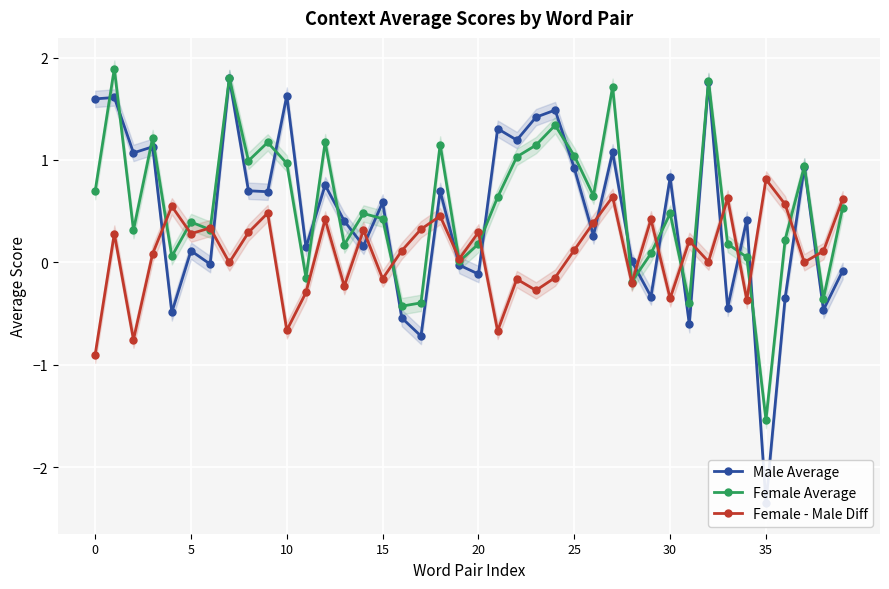

Which series has the widest spread of values?

Male Average